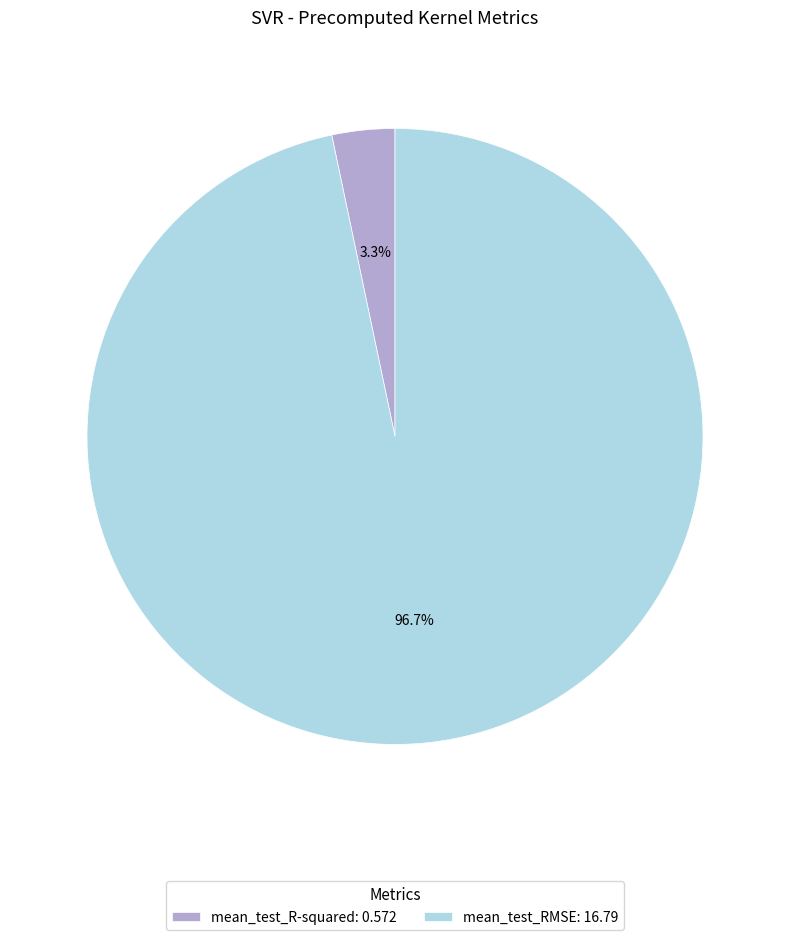

Does mean_test_R-squared: 0.572 account for over 50% of the chart?

No